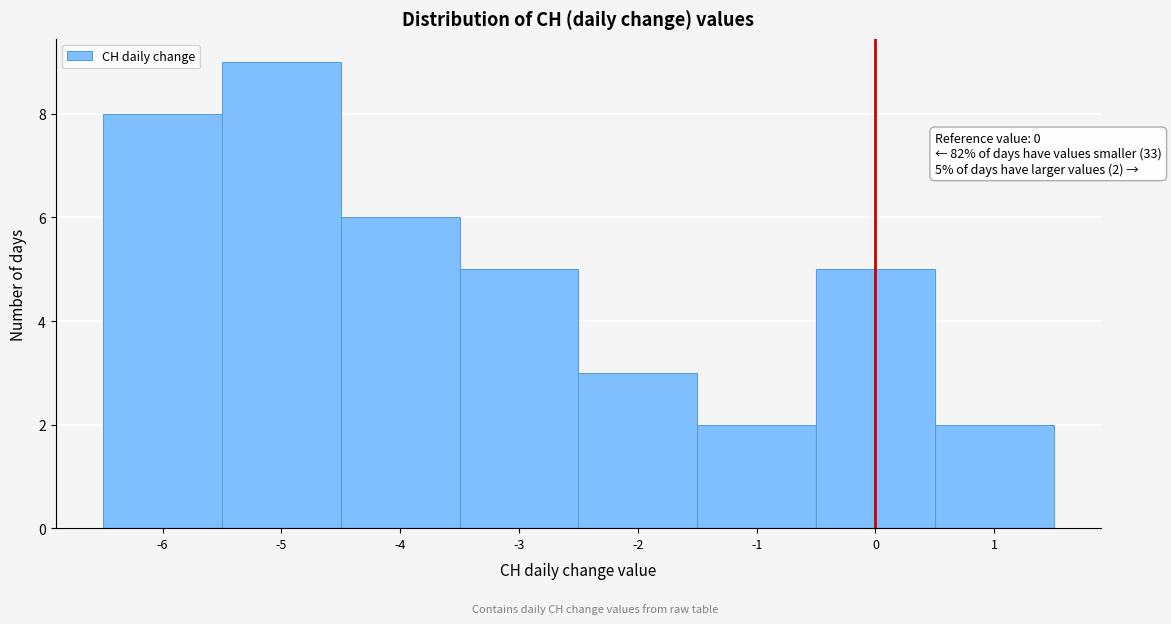

Over which range of the x-axis is the bar tallest?

-5.5 to -4.5